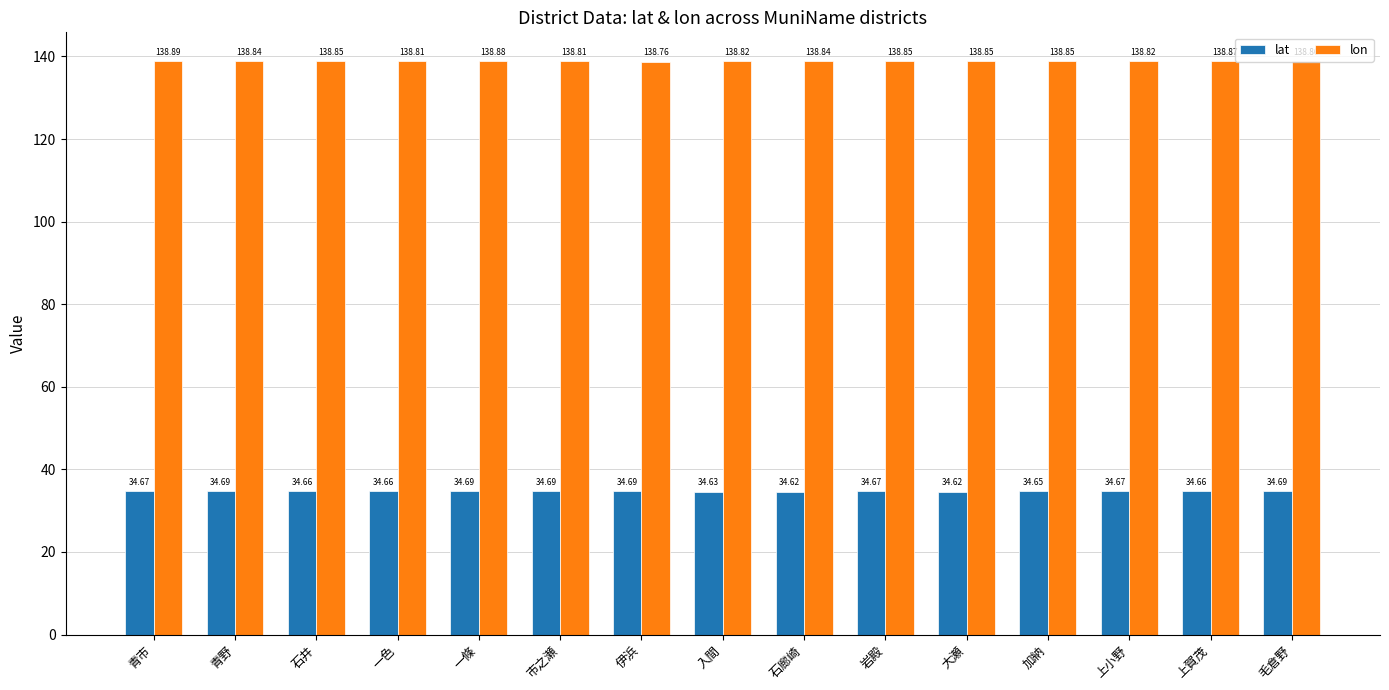

List the series in order of their peak value, highest first.

lon, lat